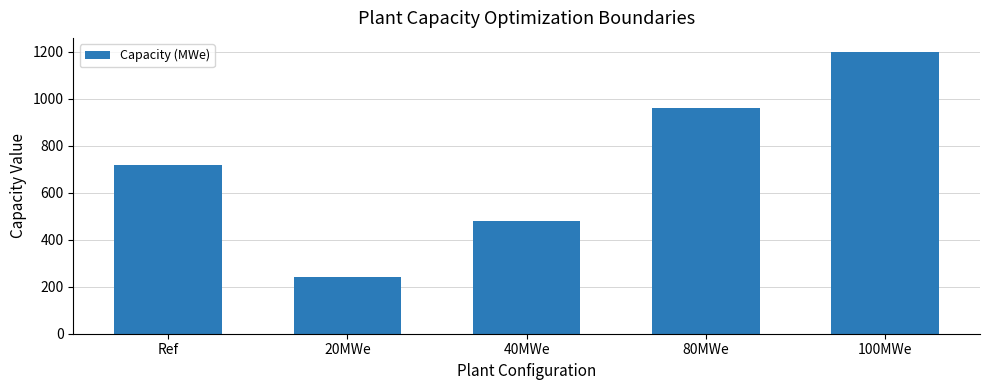

Rank the categories by value from lowest to highest.

20MWe, 40MWe, Ref, 80MWe, 100MWe